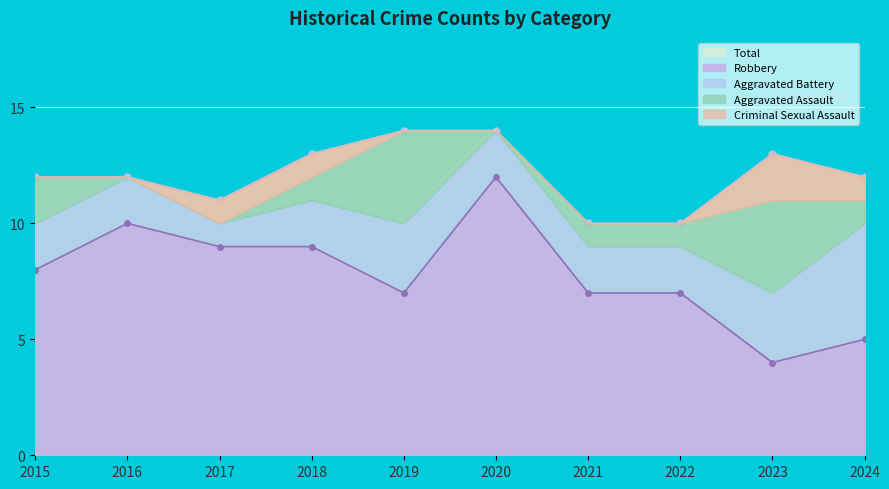

What is the difference between the maximum and minimum values in the Total series?

4